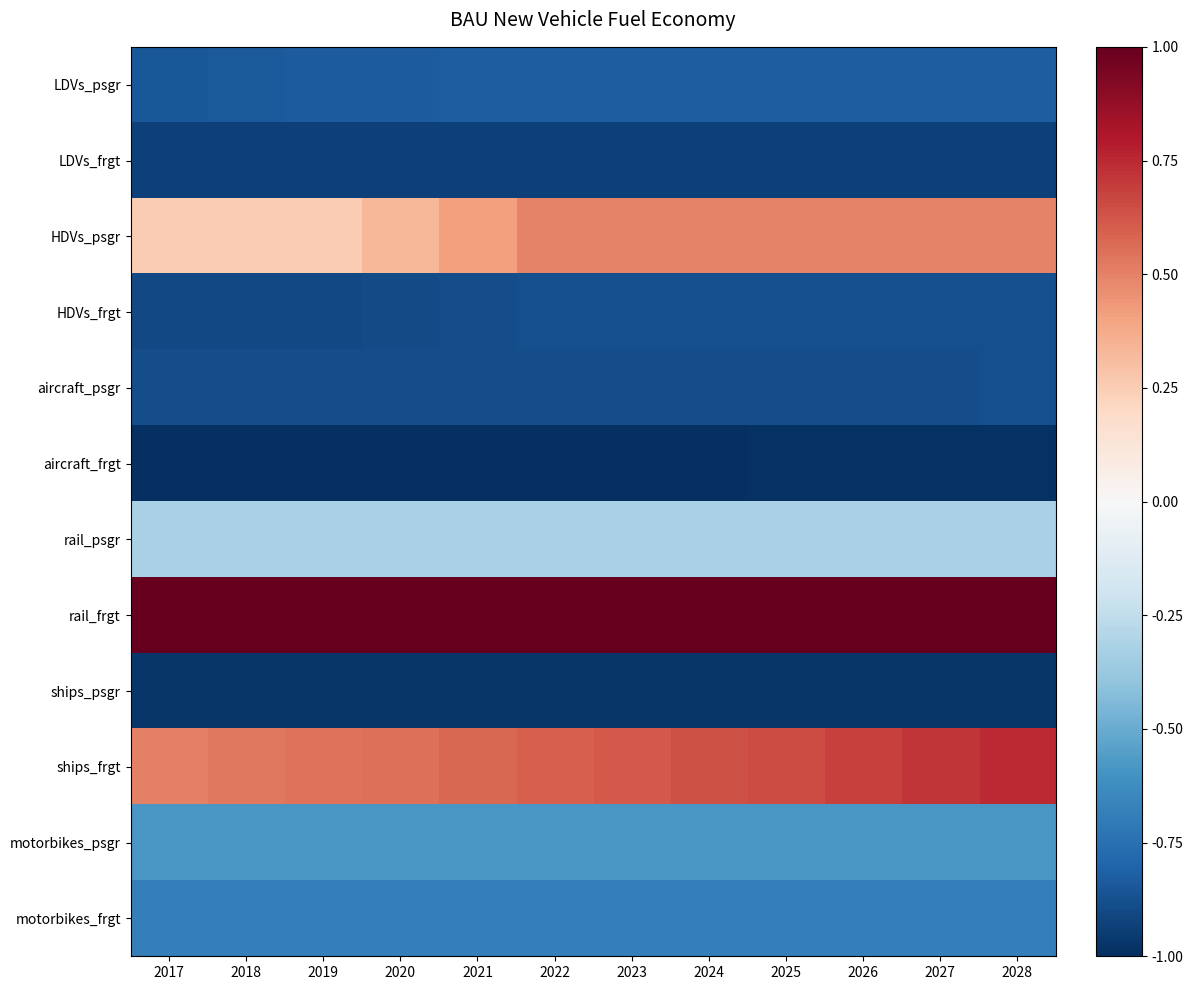

At which category is the sum across all series the highest?

2028